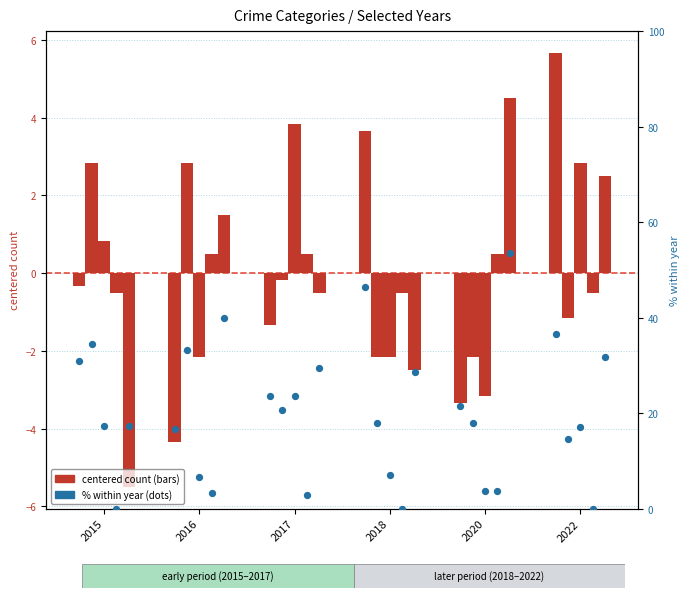

Approximately how many times larger is the value at 2017 compared to 2015?

0.8